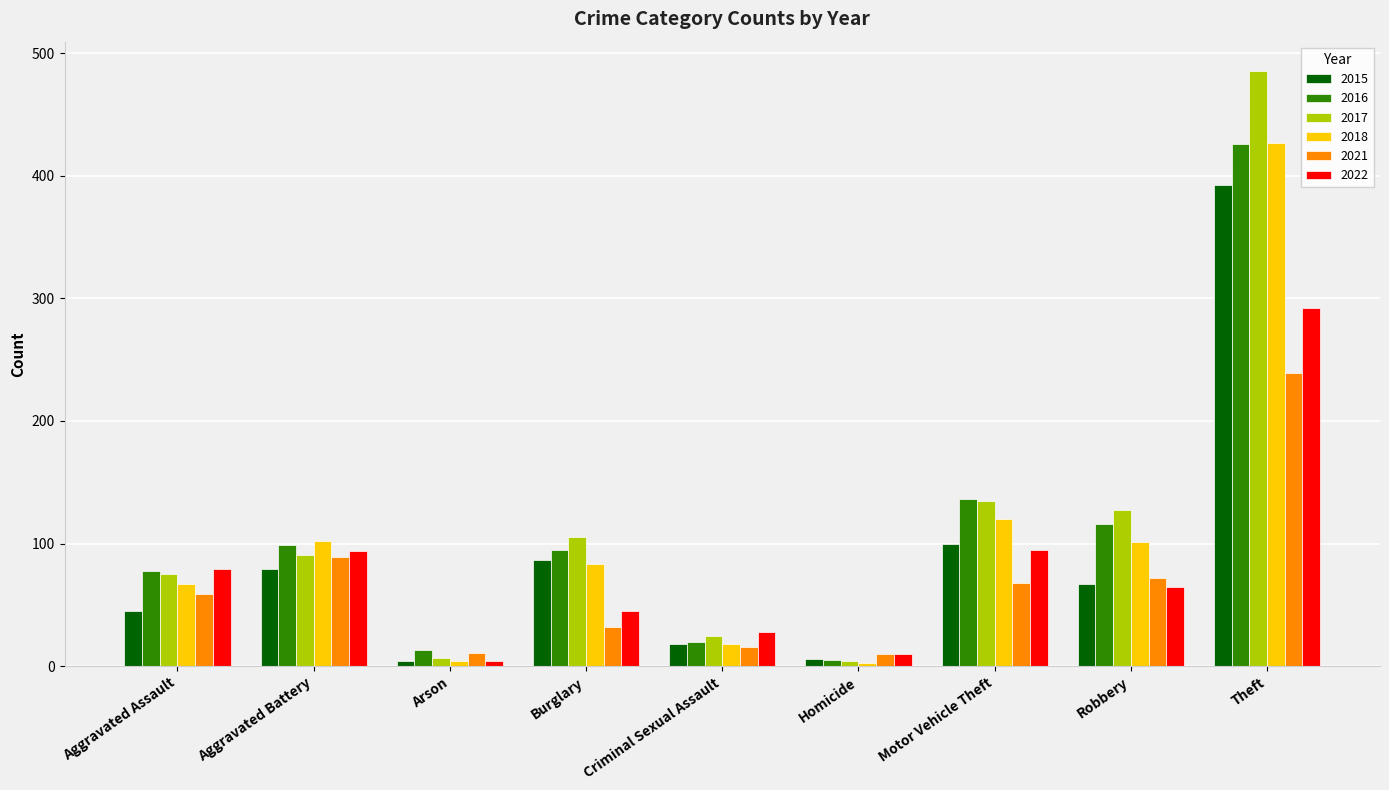

What is the difference between the 2022 values at Burglary and Theft?

247